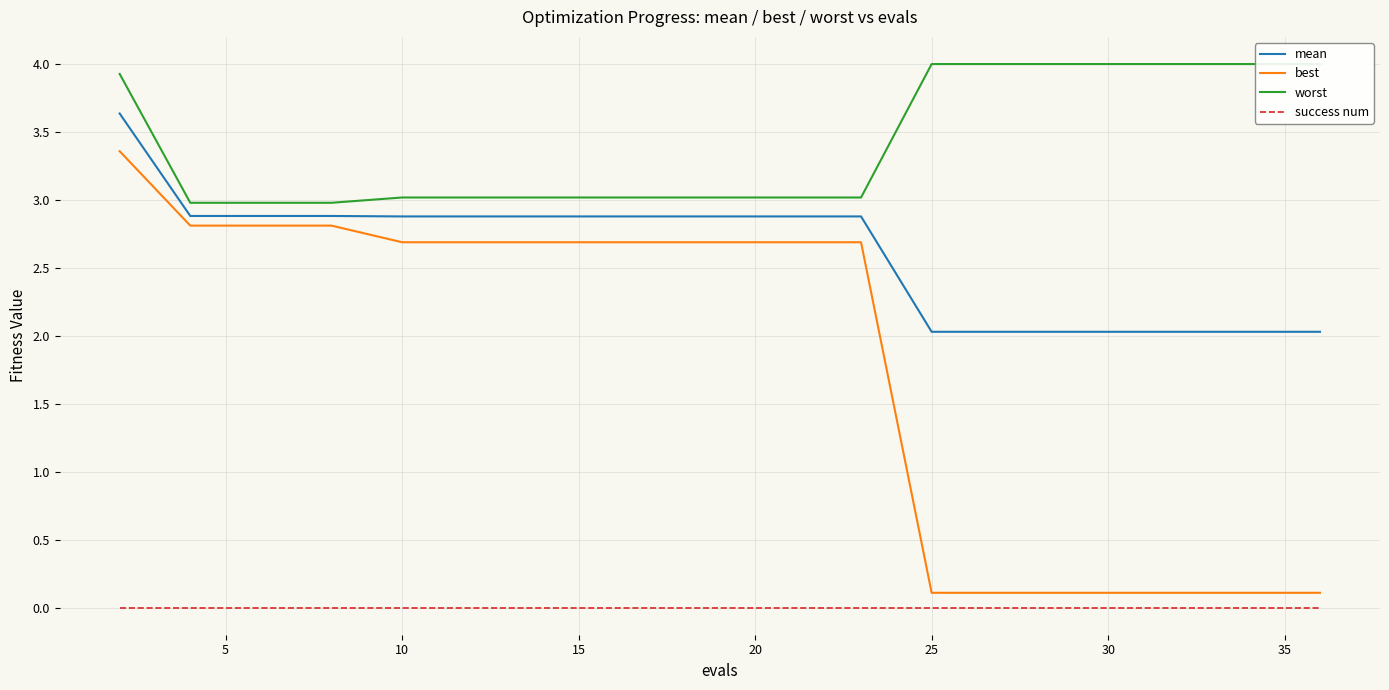

True or false: mean and success num cross at least once.

False